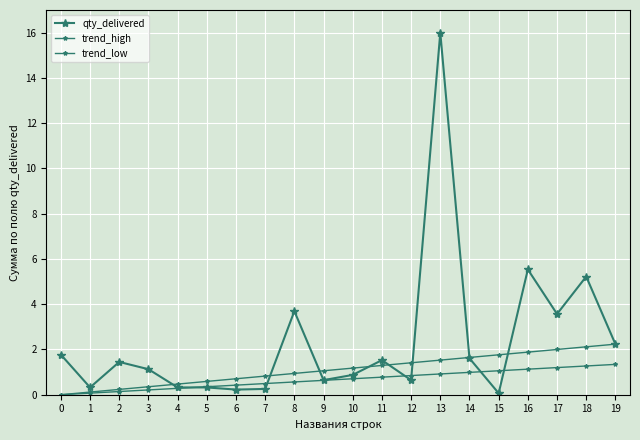

Reading left to right, list all the values displayed in this chart.

qty_delivered: 0=1.8	1=0.3	2=1.4	3=1.1	4=0.3	5=0.3	6=0.2	7=0.3	8=3.7	9=0.6	10=0.9	11=1.5	12=0.6	13=16.0	14=1.6	15=0.1	16=5.5	17=3.6	18=5.2	19=2.2
trend_high: 0=0.0	1=0.1	2=0.2	3=0.4	4=0.5	5=0.6	6=0.7	7=0.8	8=0.9	9=1.1	10=1.2	11=1.3	12=1.4	13=1.5	14=1.6	15=1.8	16=1.9	17=2.0	18=2.1	19=2.2
trend_low: 0=0.0	1=0.1	2=0.1	3=0.2	4=0.3	5=0.4	6=0.4	7=0.5	8=0.6	9=0.6	10=0.7	11=0.8	12=0.8	13=0.9	14=1.0	15=1.1	16=1.1	17=1.2	18=1.3	19=1.3